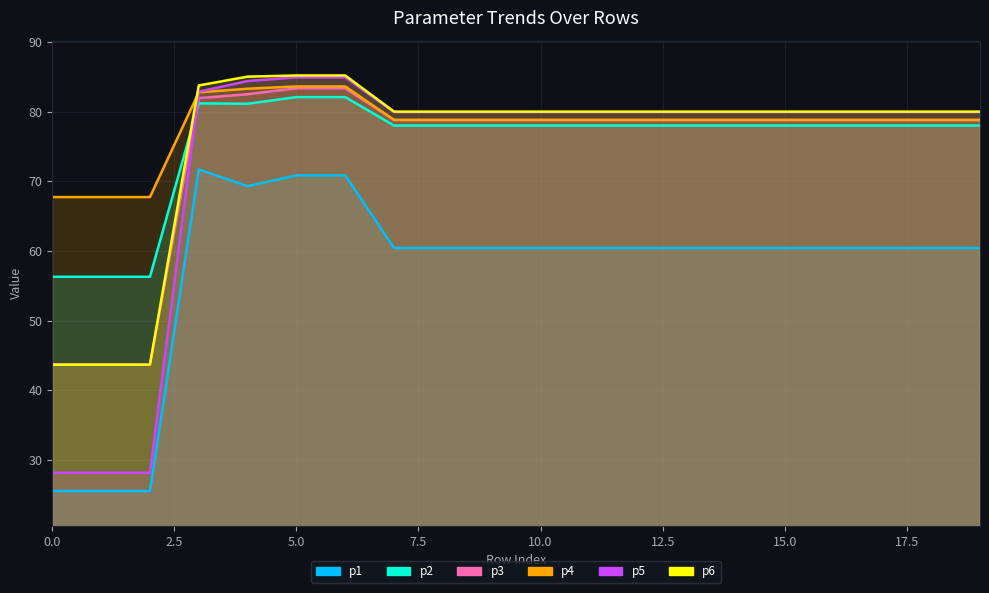

Is the value of p5 at 13 greater than the value of p2 at 8?

Yes